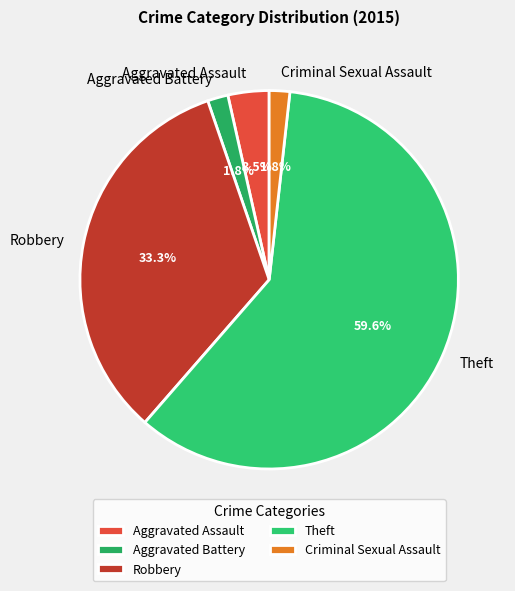

Which category accounts for the majority?

Theft